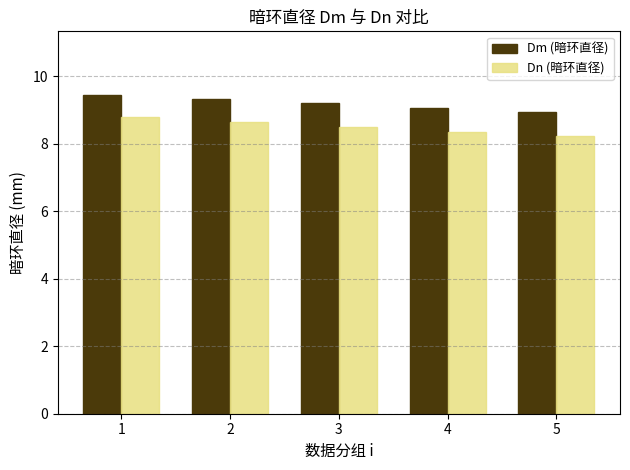

What is the difference between the second highest and second lowest values in the Dn (暗环直径) series?

0.3